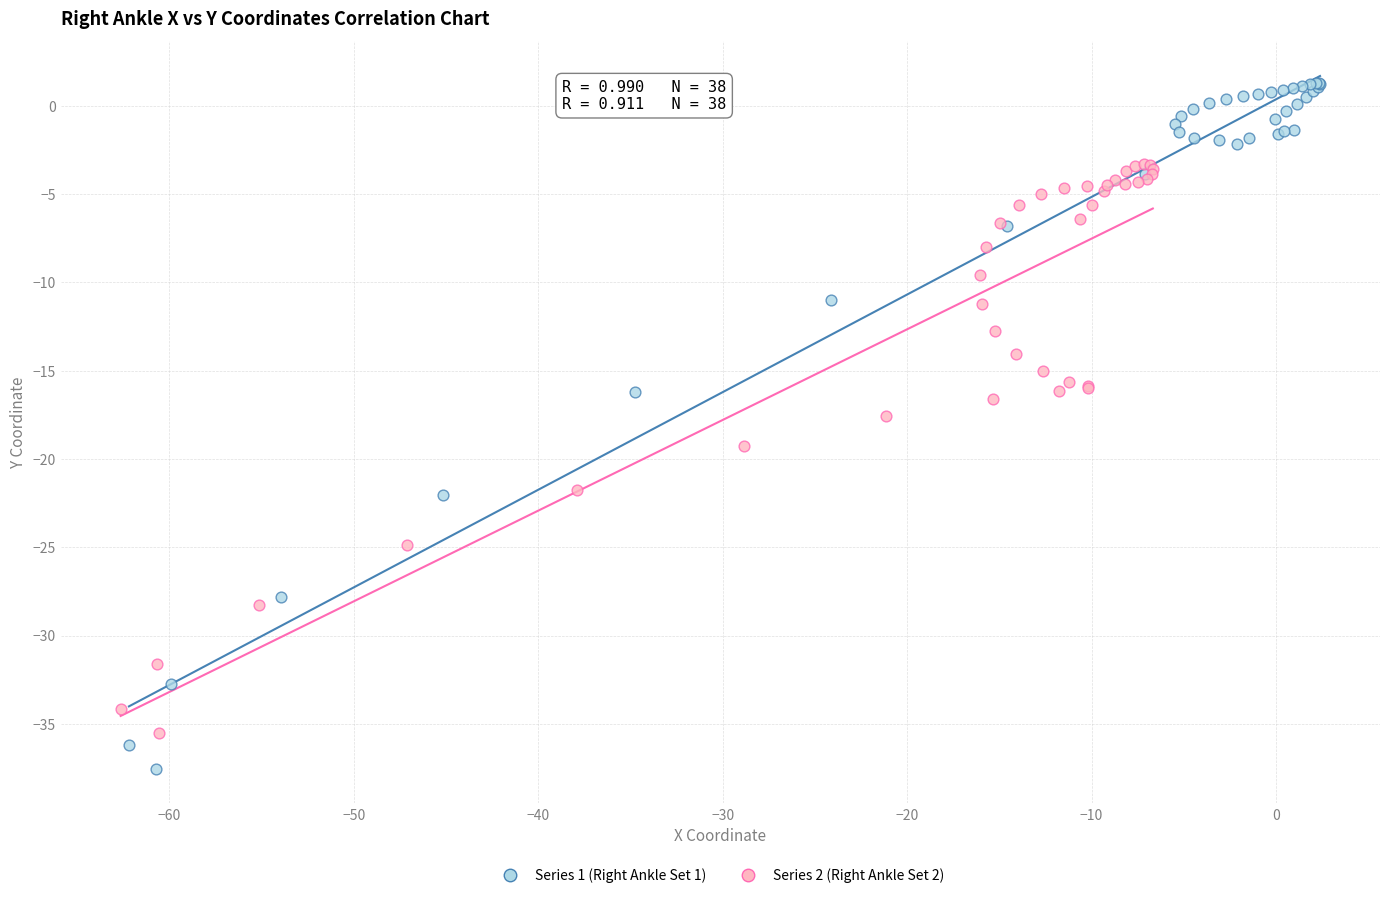

Which series has the widest spread of Y values?

Series 1 (Right Ankle Set 1)